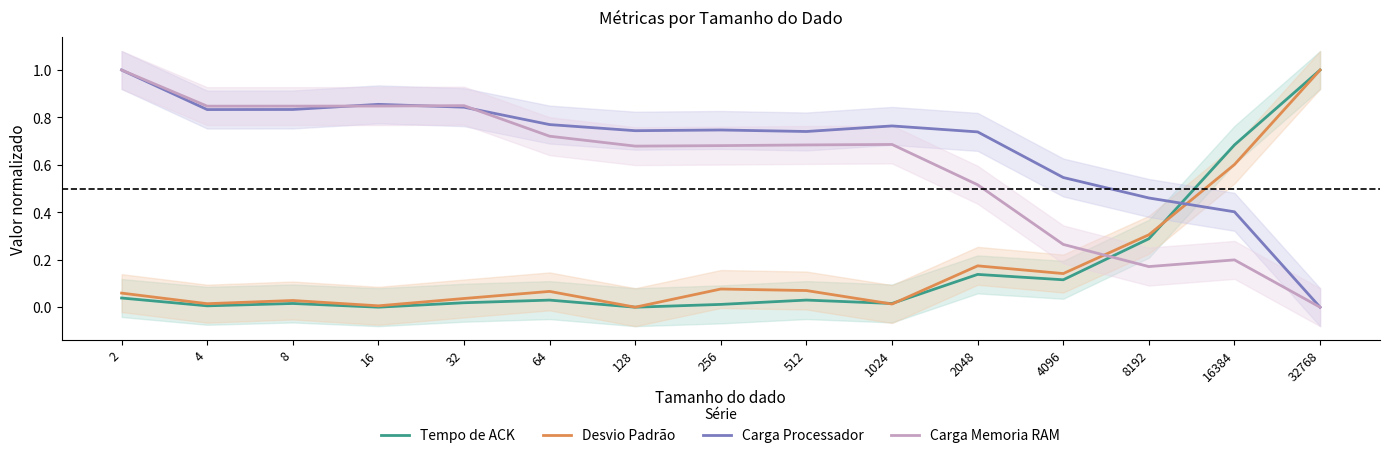

Does the chart have visible grid lines?

No